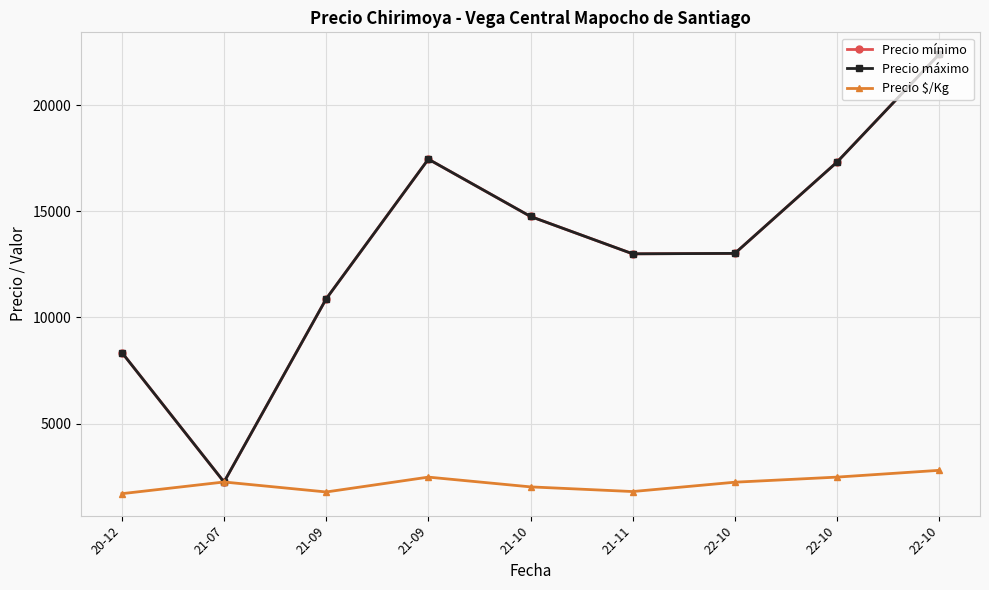

Is this an area chart (filled region under the line)?

No